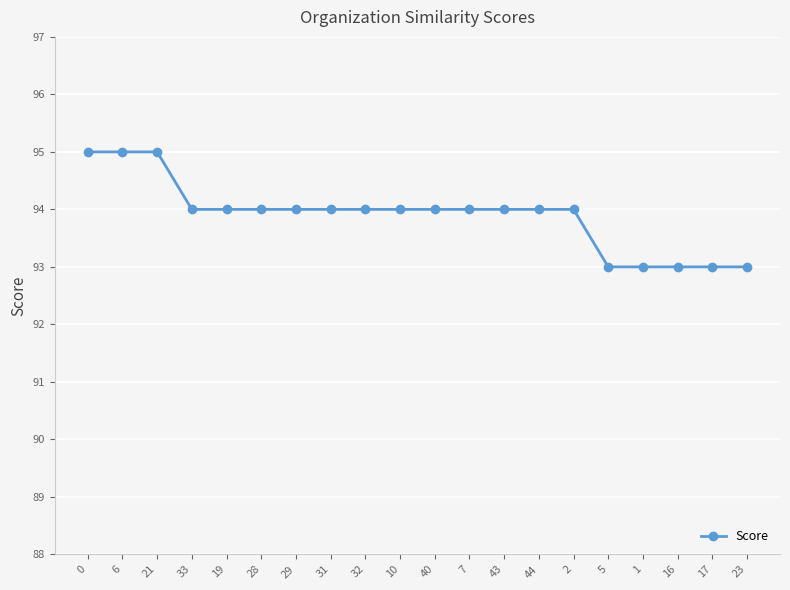

Between 43 and 23, which is larger?

43